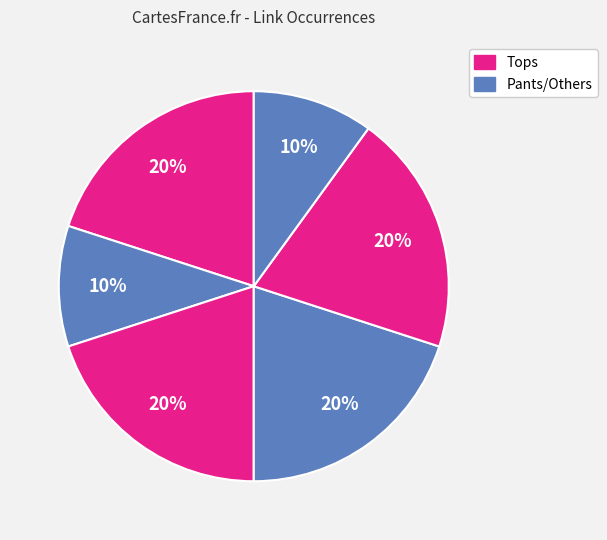

How many segments does this pie chart have?

6